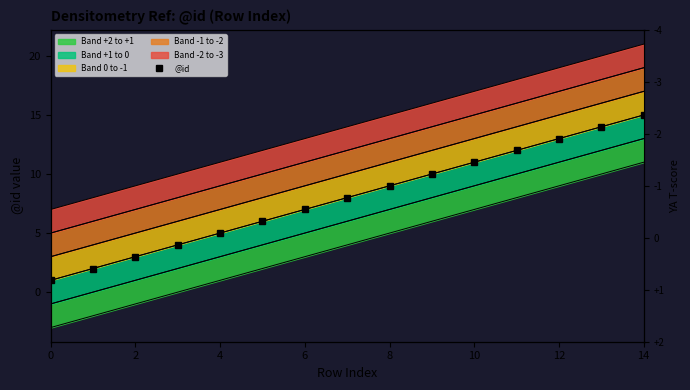

At which category does the chart reach its peak across all series?

14